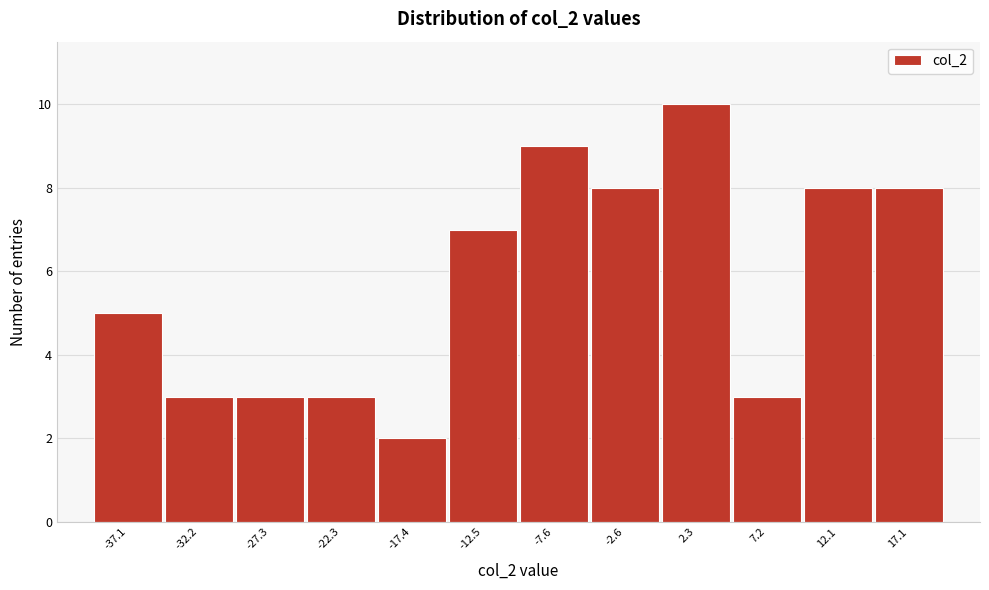

Reading right to left, list all the values displayed in this chart.

17.1=8	12.1=8	7.2=3	2.3=10	-2.6=8	-7.6=9	-12.5=7	-17.4=2	-22.3=3	-27.3=3	-32.2=3	-37.1=5